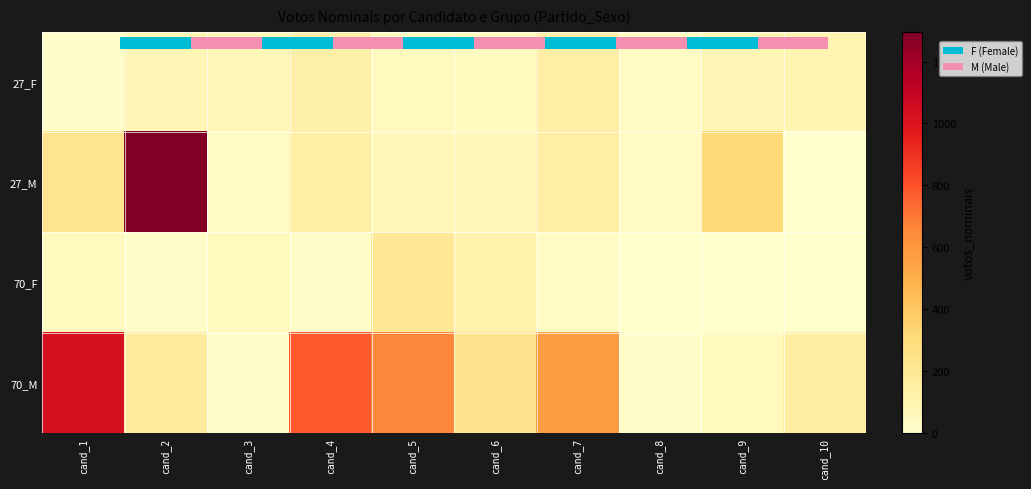

What is the difference between the 27_M values at cand_1 and cand_9?

84